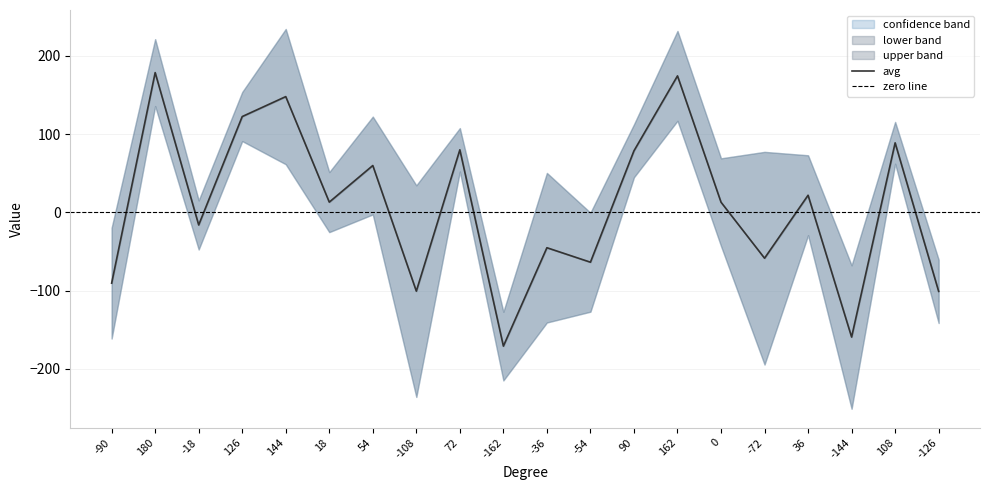

The value of avg at -36 is -27.6. True or false?

False